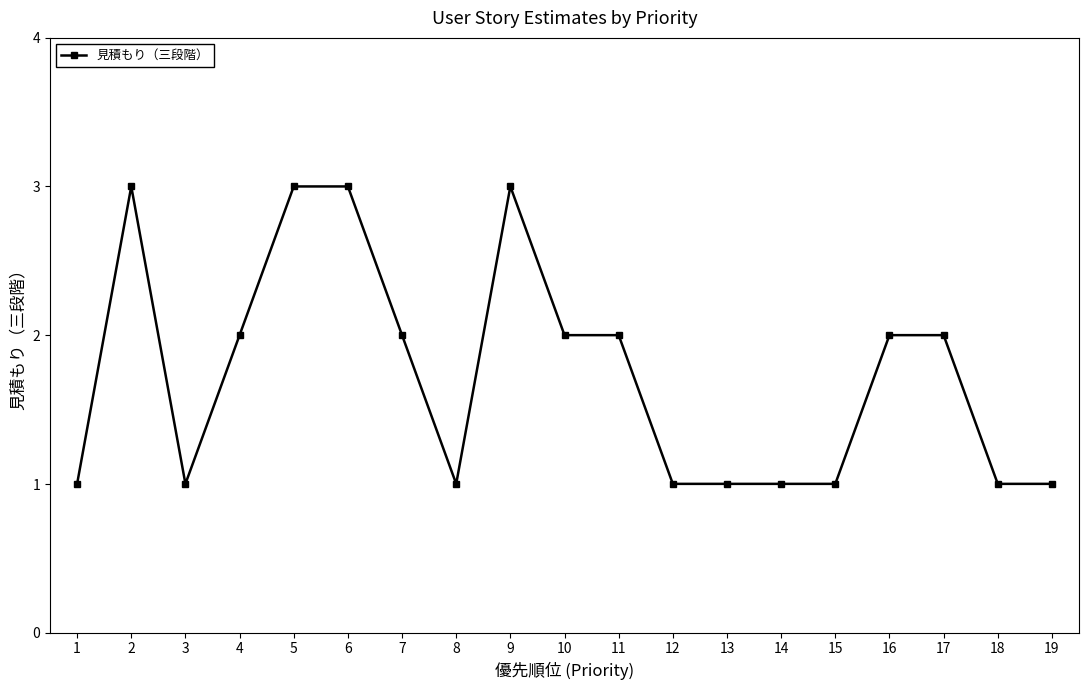

True or false: there are more than 0 points higher than both neighbors.

True